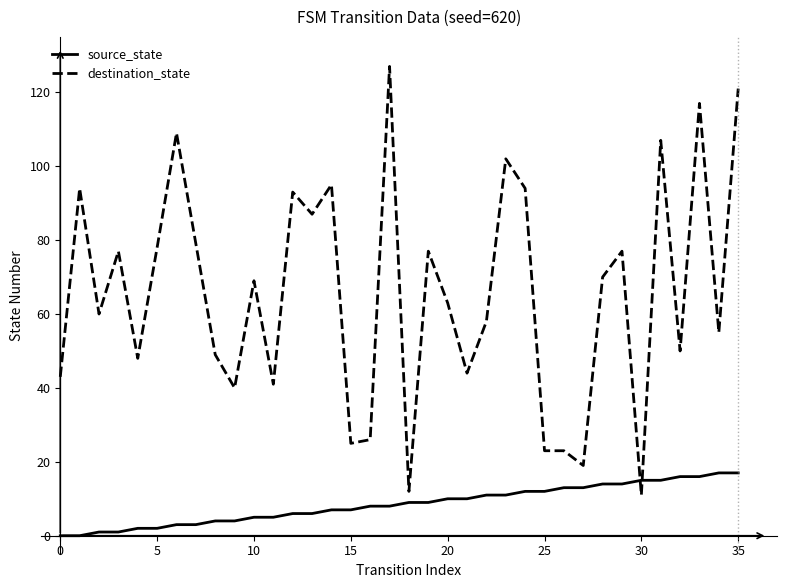

What is the difference between the maximum and second lowest values in the source_state series?

17